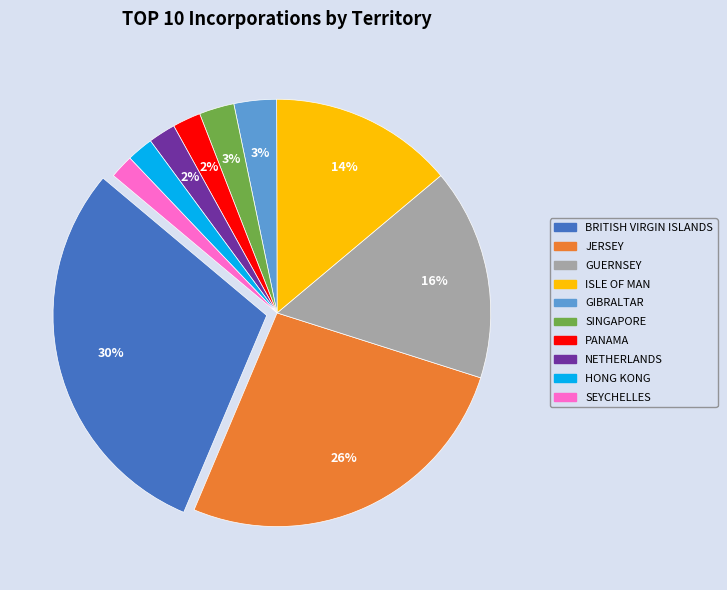

To the nearest percent, what is the average slice percentage?

10%